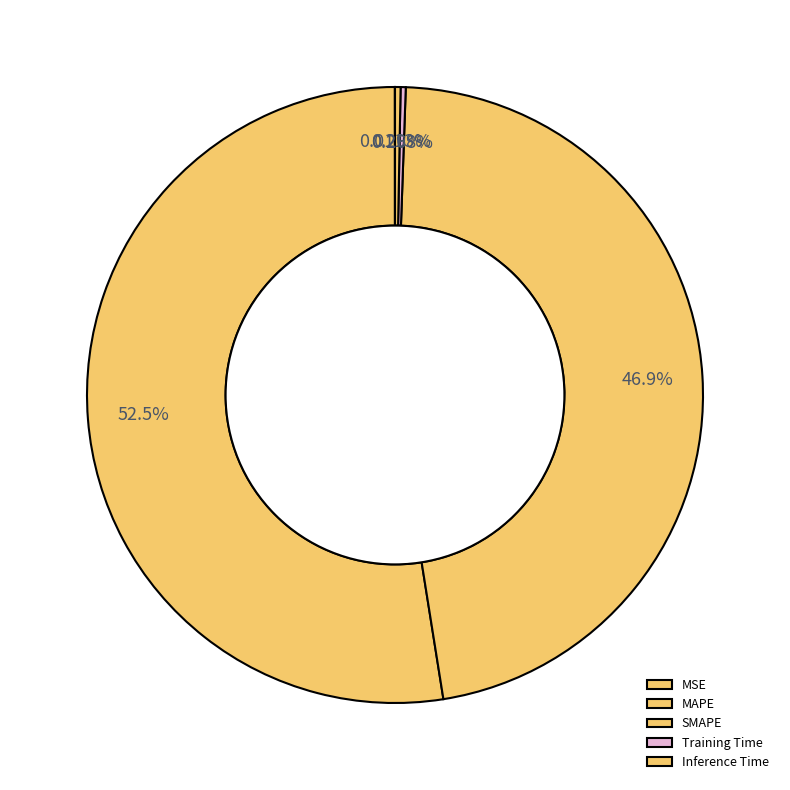

Does MAPE represent more than half of the total?

Yes